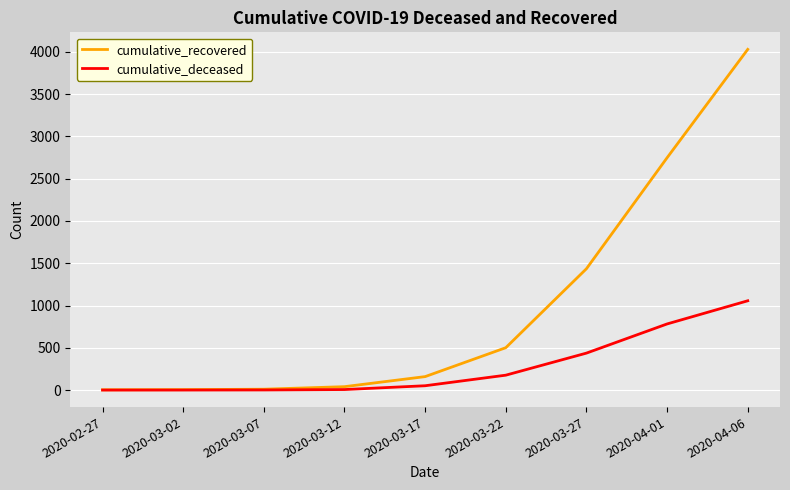

At which category is the sum across all series the highest?

2020-04-06